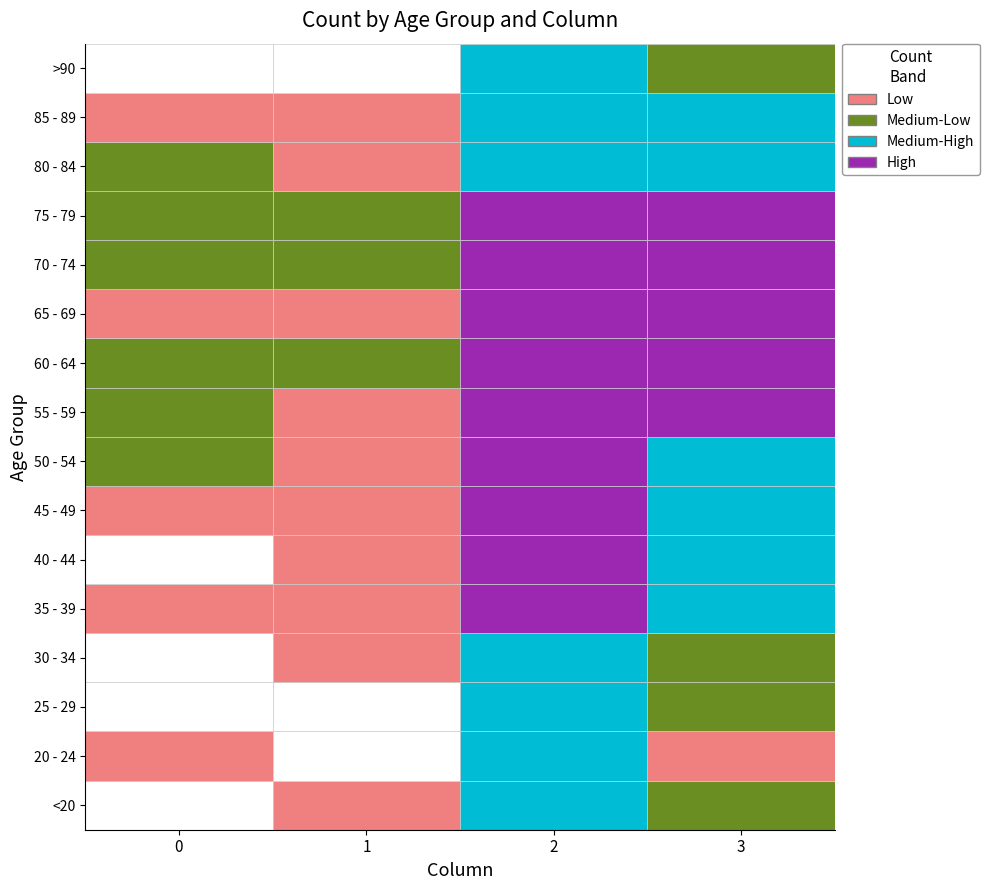

Between 25 - 29 and 30 - 34, which series saw the biggest shift?

55 - 59